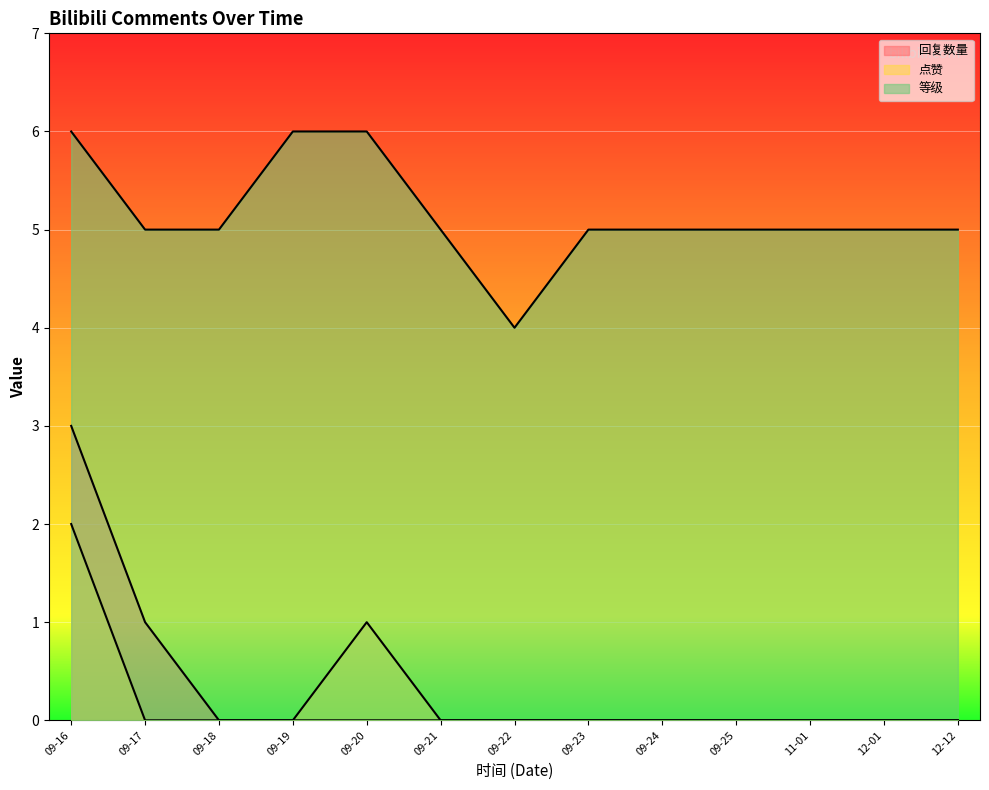

Reading left to right, what are all the values shown in this chart?

回复数量: 09-16=3	09-17=1	09-18=0	09-19=0	09-20=0	09-21=0	09-22=0	09-23=0	09-24=0	09-25=0	11-01=0	12-01=0	12-12=0
点赞: 09-16=2	09-17=0	09-18=0	09-19=0	09-20=1	09-21=0	09-22=0	09-23=0	09-24=0	09-25=0	11-01=0	12-01=0	12-12=0
等级: 09-16=6	09-17=5	09-18=5	09-19=6	09-20=6	09-21=5	09-22=4	09-23=5	09-24=5	09-25=5	11-01=5	12-01=5	12-12=5